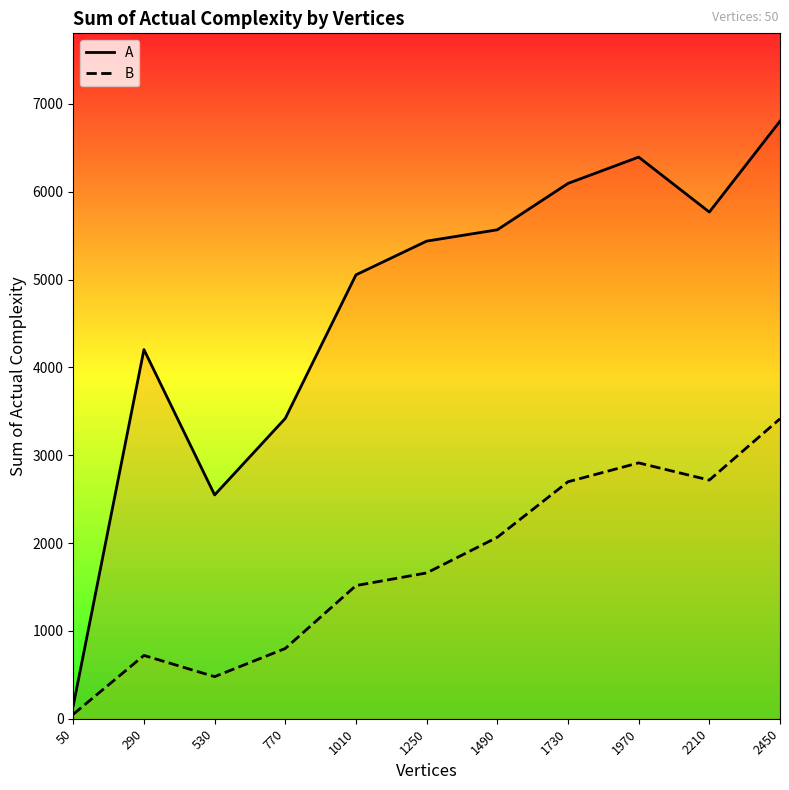

The value of A at 770 is 1132. True or false?

False